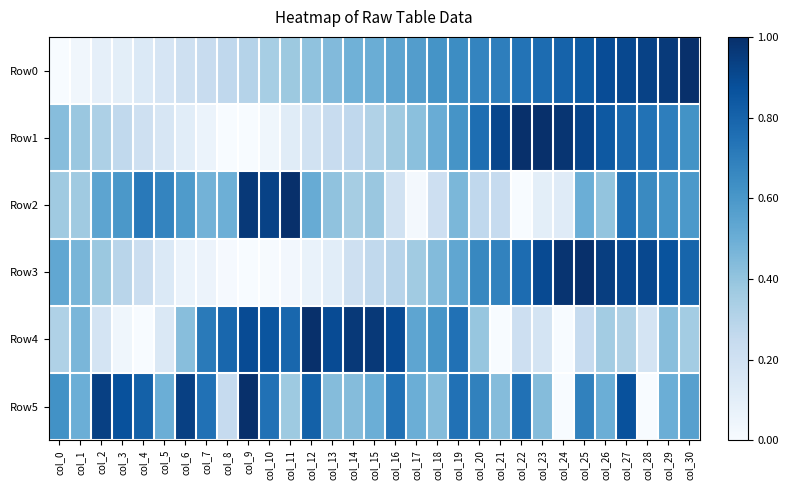

Which has a higher value, col_21 or col_11?

col_21